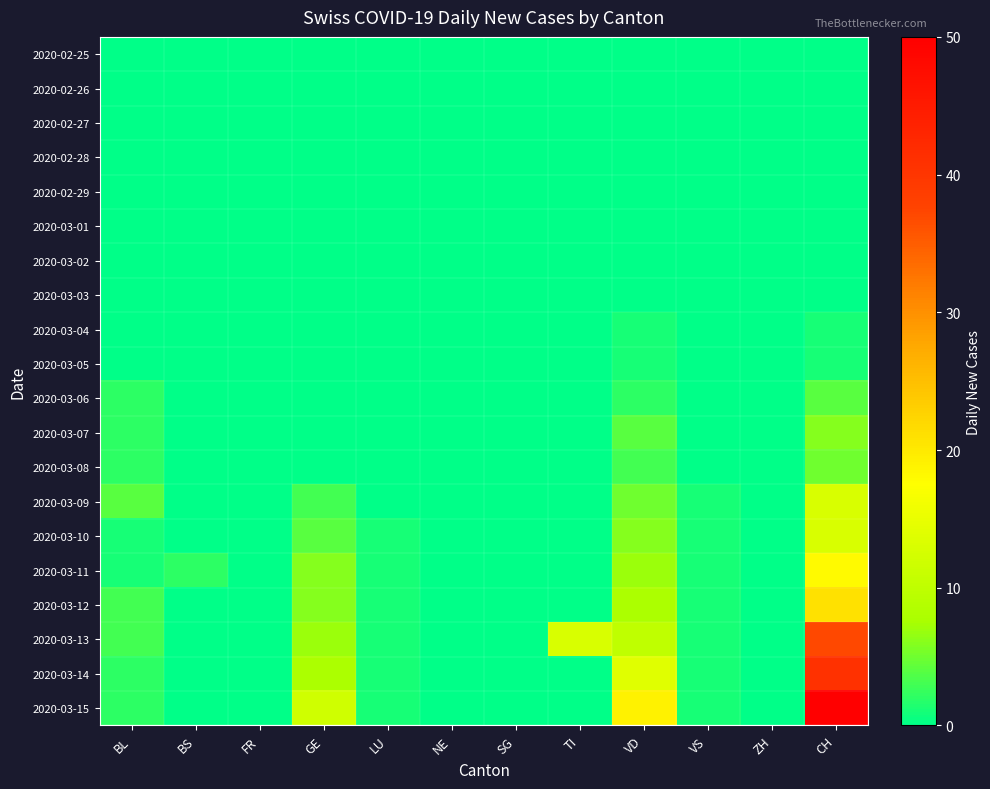

Which label corresponds to the largest value in the chart?

CH